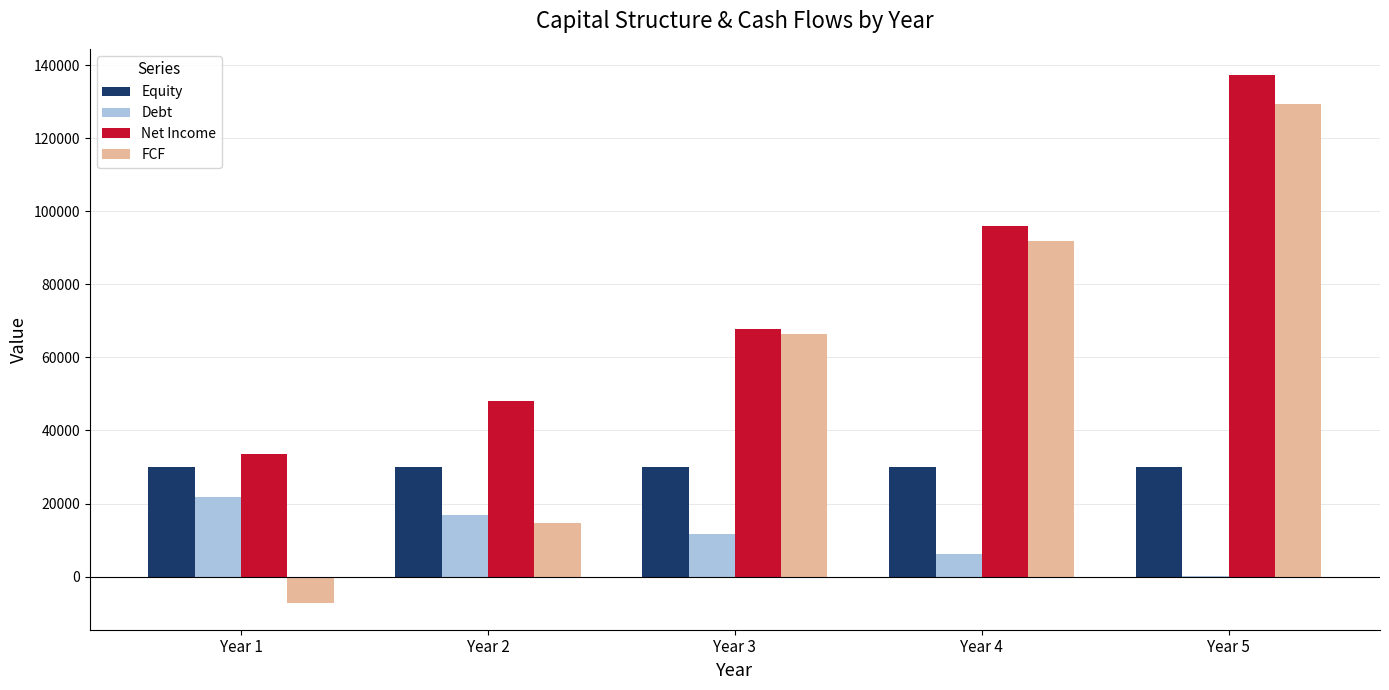

How many categories are shown in the chart?

5